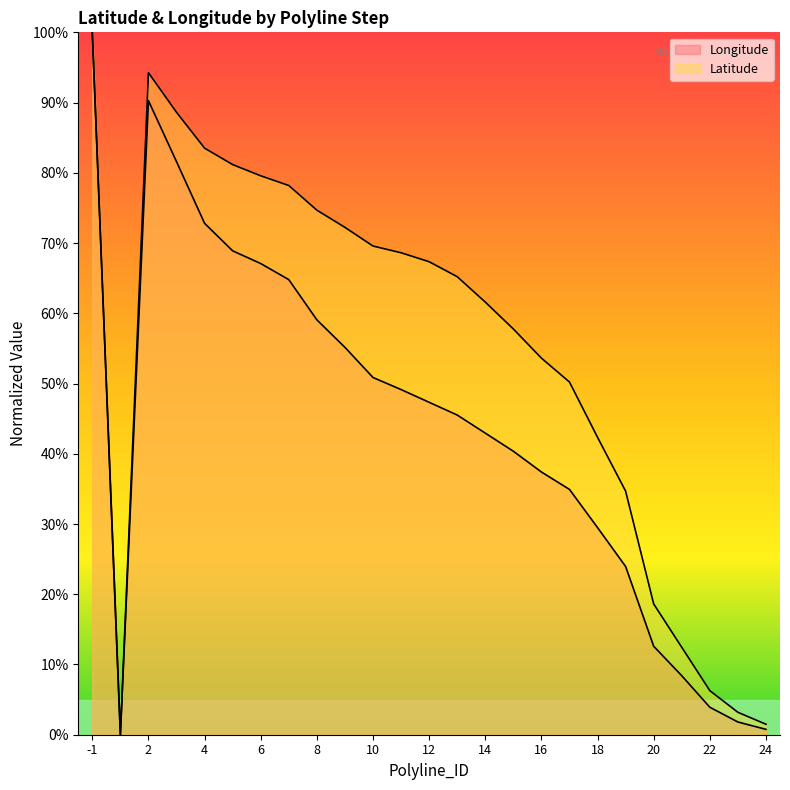

List the labels in order of Latitude value, smallest first.

1, 24, 23, 22, 21, 20, 19, 18, 17, 16, 15, 14, 13, 12, 11, 10, 9, 8, 7, 6, 5, 4, 3, 2, -1